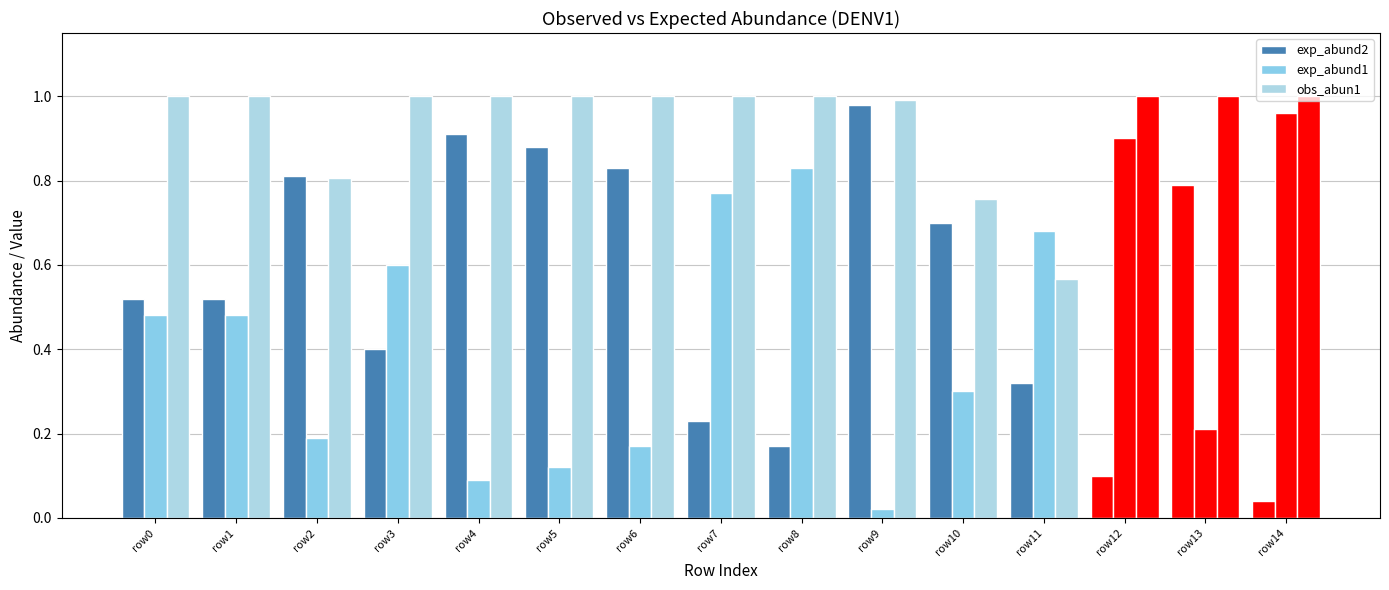

At which category does the chart reach its minimum across all series?

row9